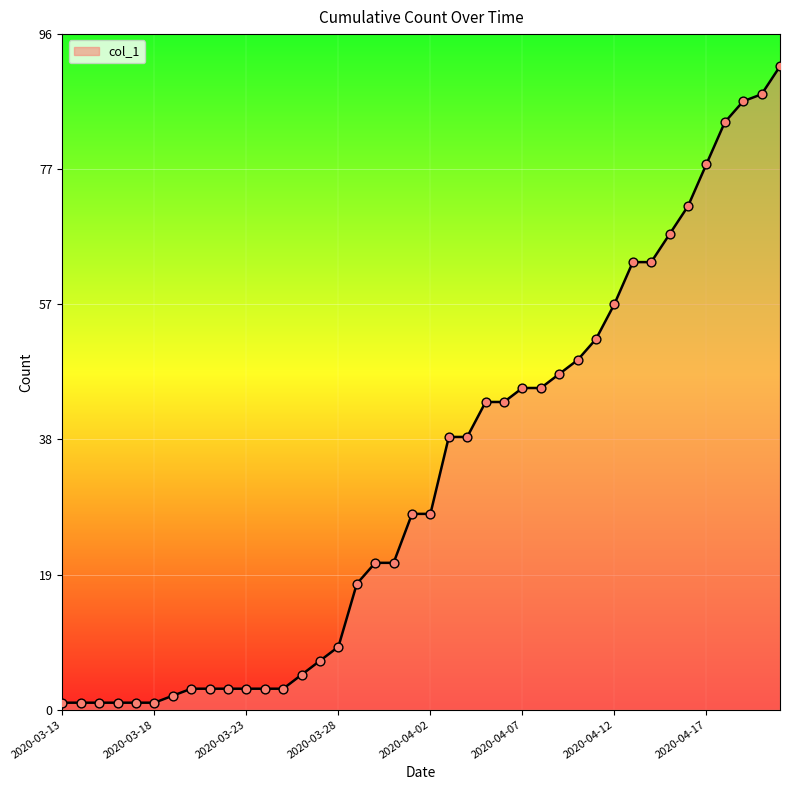

What is the maximum value shown in the chart?

92